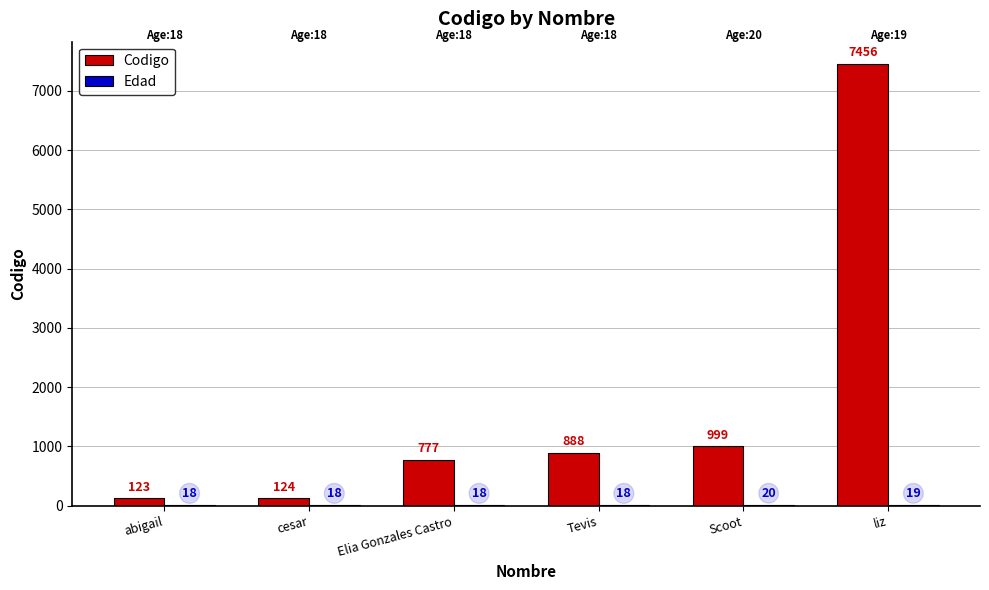

At which category does the chart reach its peak across all series?

liz